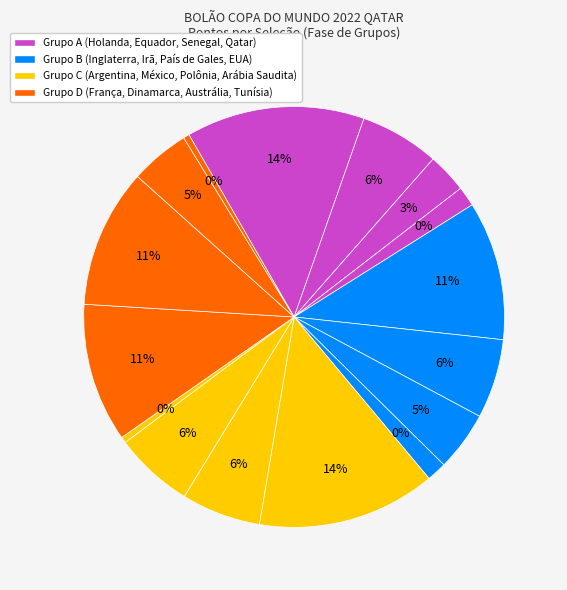

Which category has the biggest portion of the pie?

Holanda